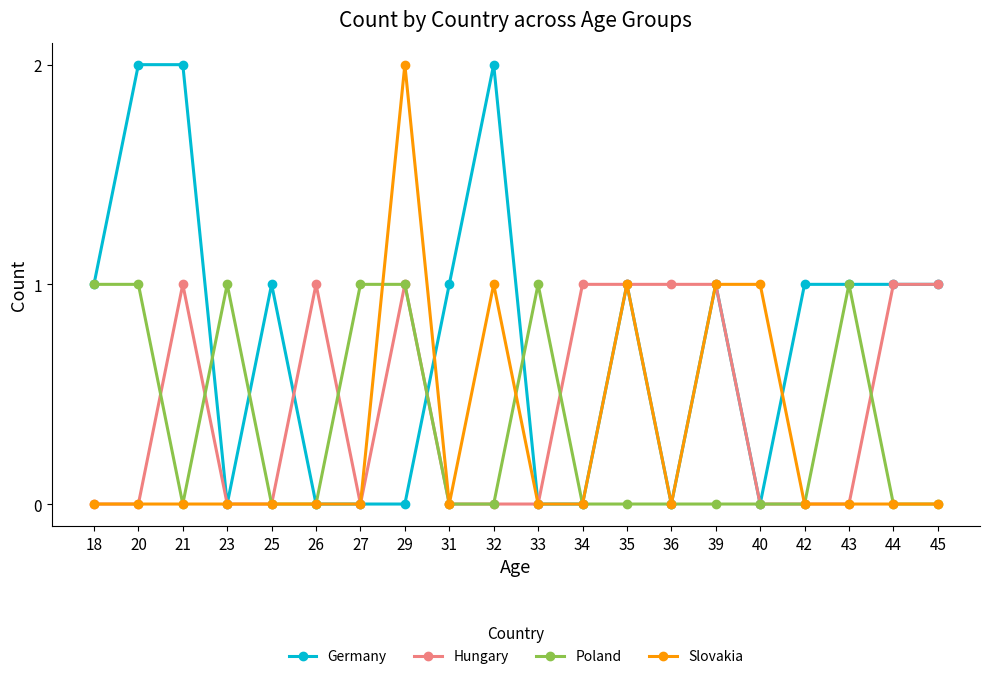

Reading right to left, list all the values displayed in this chart.

Germany: 1	1	1	1	0	1	0	1	0	0	2	1	0	0	0	1	0	2	2	1
Hungary: 1	1	0	0	0	1	1	1	1	0	0	0	1	0	1	0	0	1	0	0
Poland: 0	0	1	0	0	0	0	0	0	1	0	0	1	1	0	0	1	0	1	1
Slovakia: 0	0	0	0	1	1	0	1	0	0	1	0	2	0	0	0	0	0	0	0